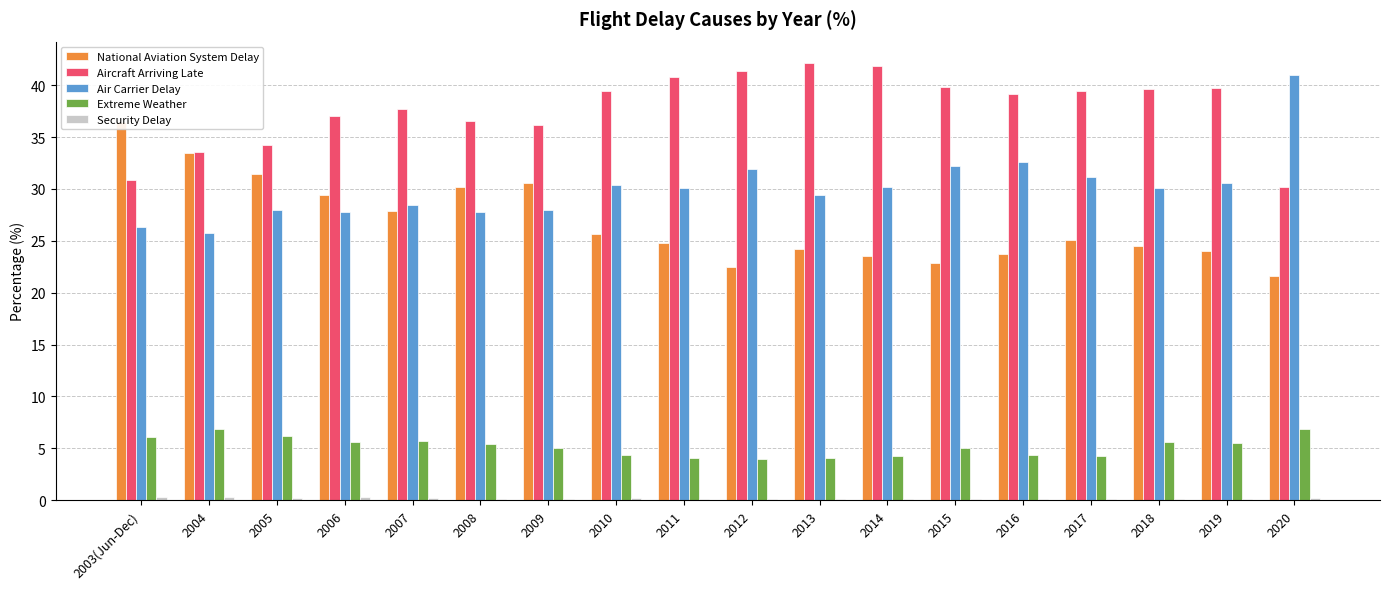

What is the difference between the maximum and second lowest values in the Aircraft Arriving Late series?

11.2